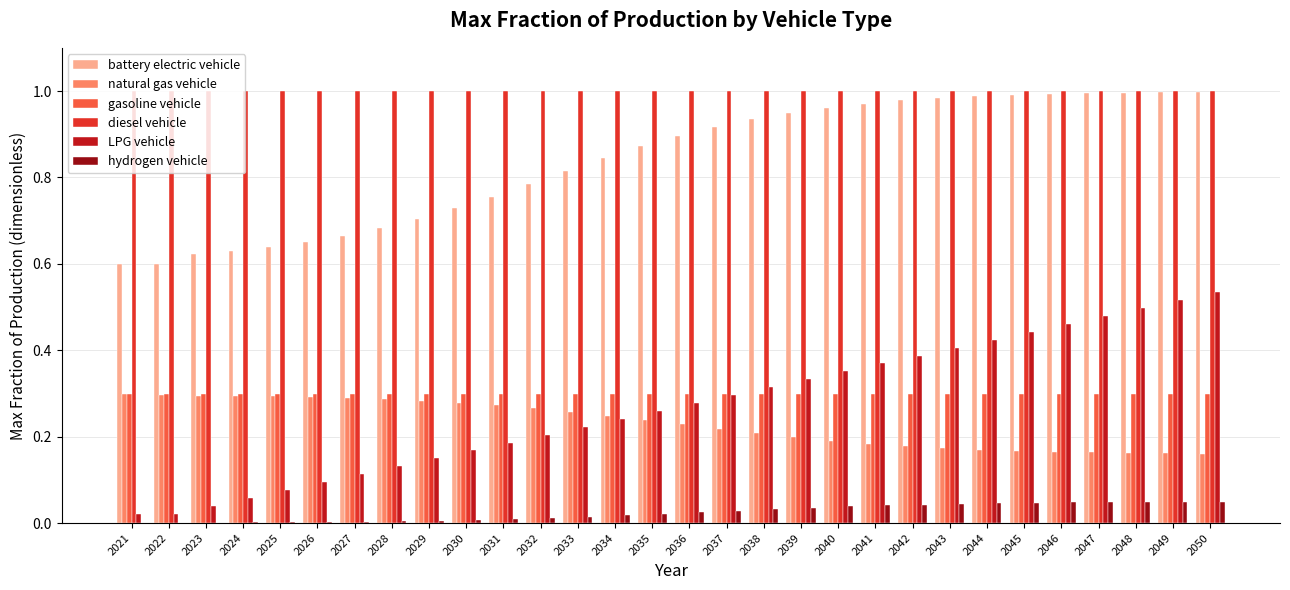

The gasoline vehicle series shows 0.5 at 2045. True or false?

False